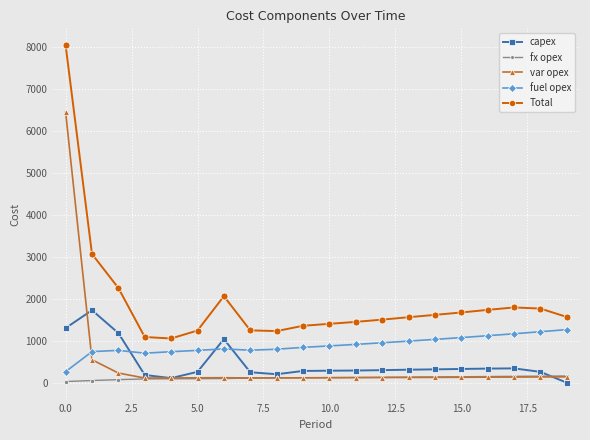

What is the highest value of the capex series?

1726